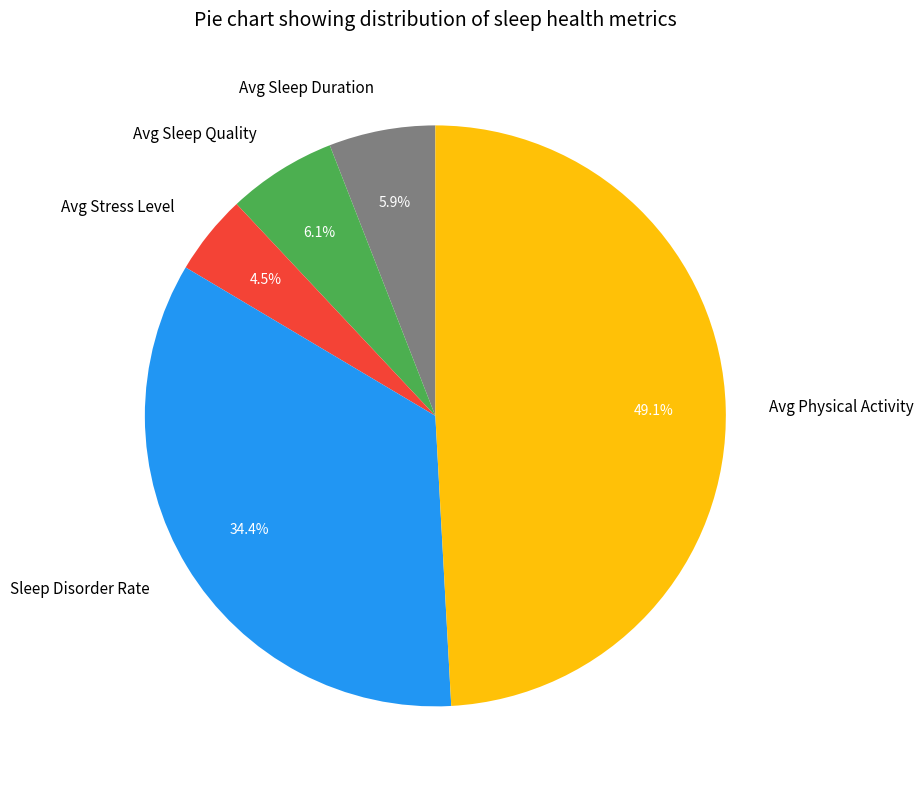

What percentage do Avg Sleep Quality and Avg Sleep Duration together represent?

12.0%